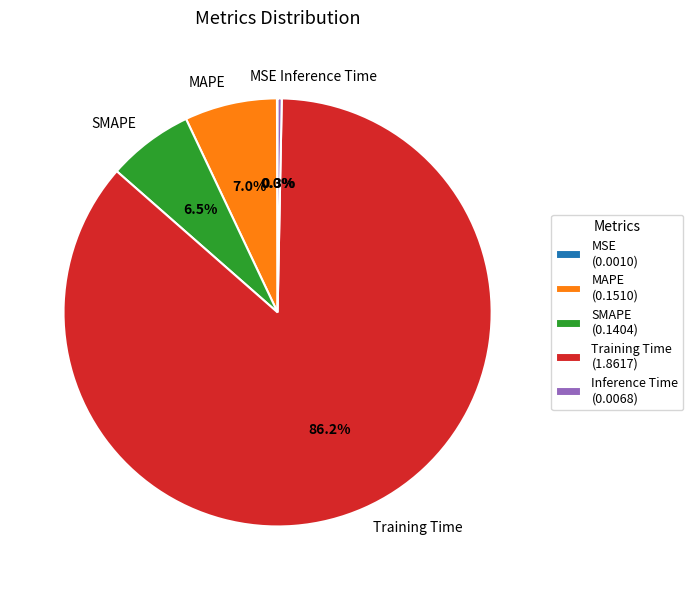

Is it true that Training Time is 78% of the pie?

False